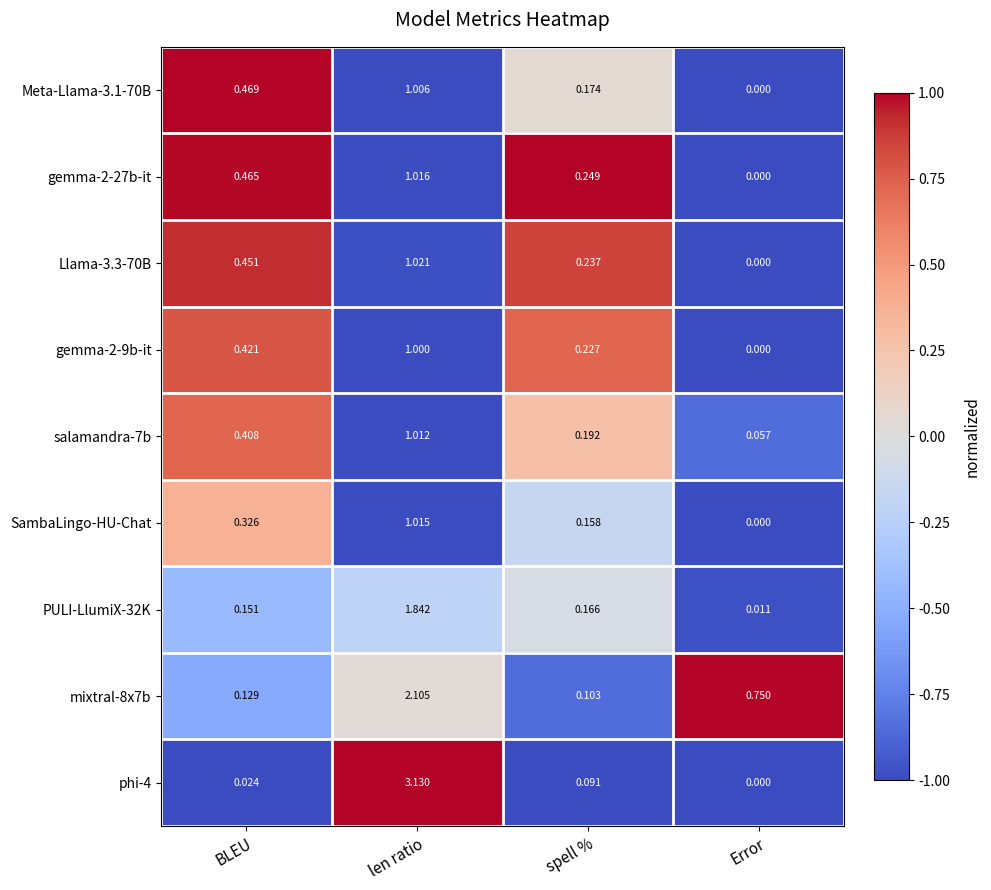

Rank the categories by phi-4 value from lowest to highest.

Error, BLEU, spell %, len ratio